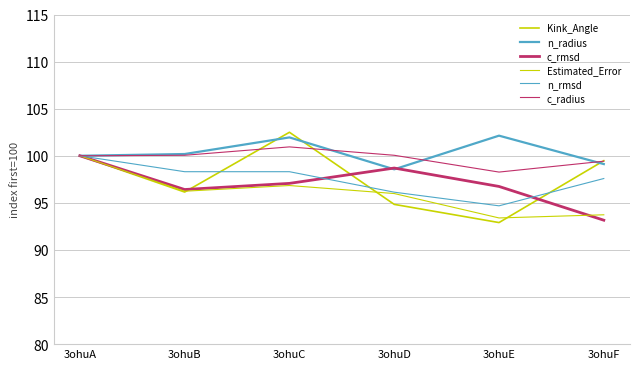

Does the chart display data point markers on the line(s)?

No